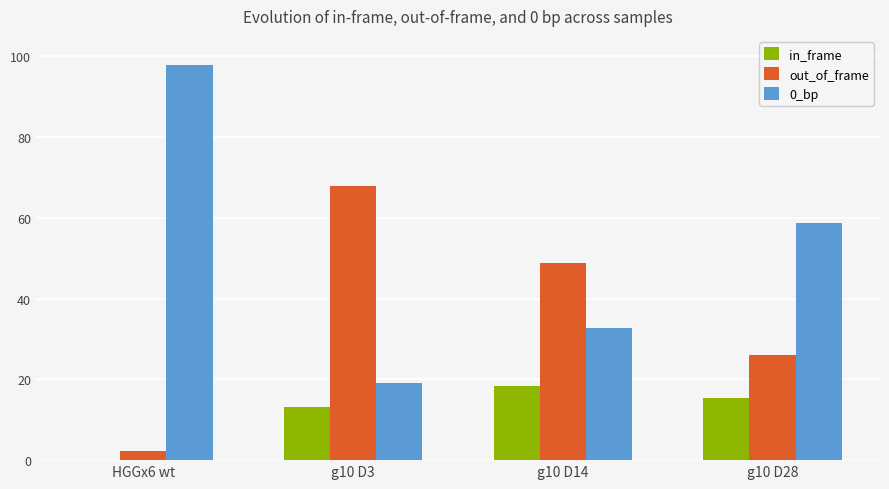

Is the value of in_frame at g10 D3 greater than the value of out_of_frame at HGGx6 wt?

Yes